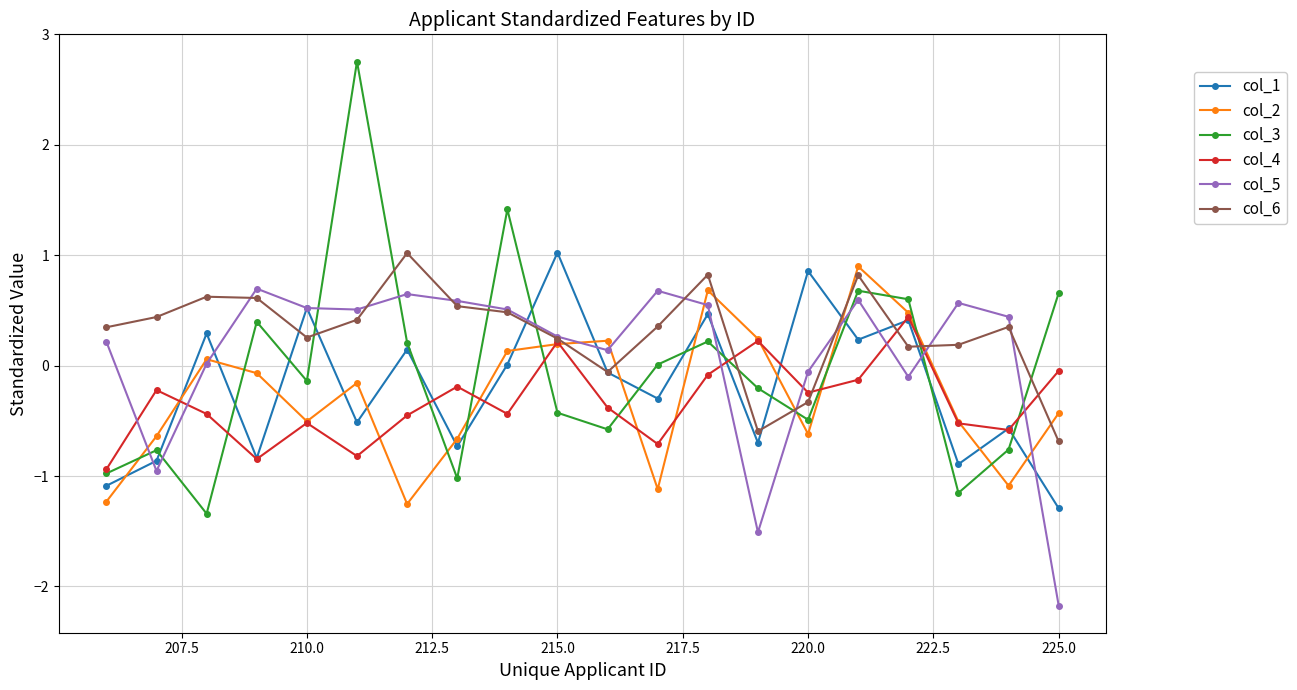

True or false: col_4 has more than 2 points higher than both neighbors.

True